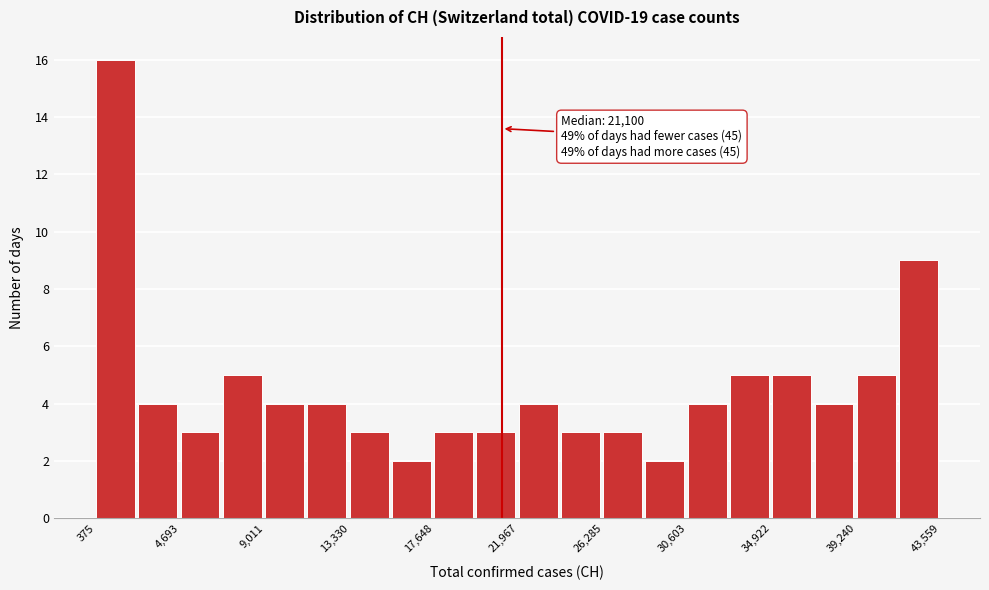

Which range on the x-axis has the tallest bar?

500 to 2500